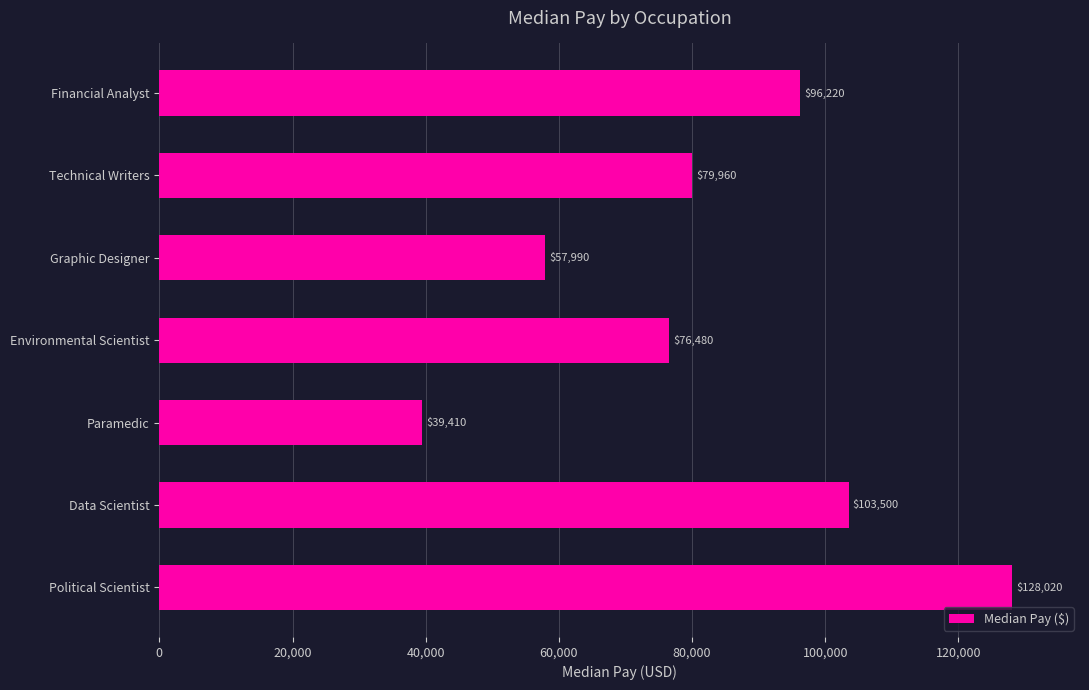

Count the number of categories in the chart.

7